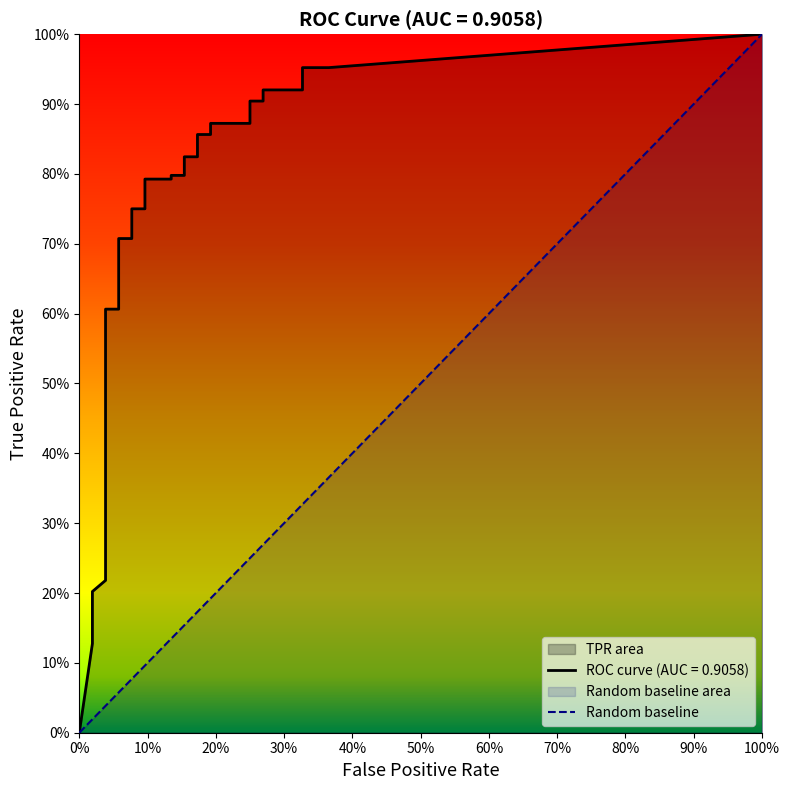

At how many categories does at least one series exceed 0?

39